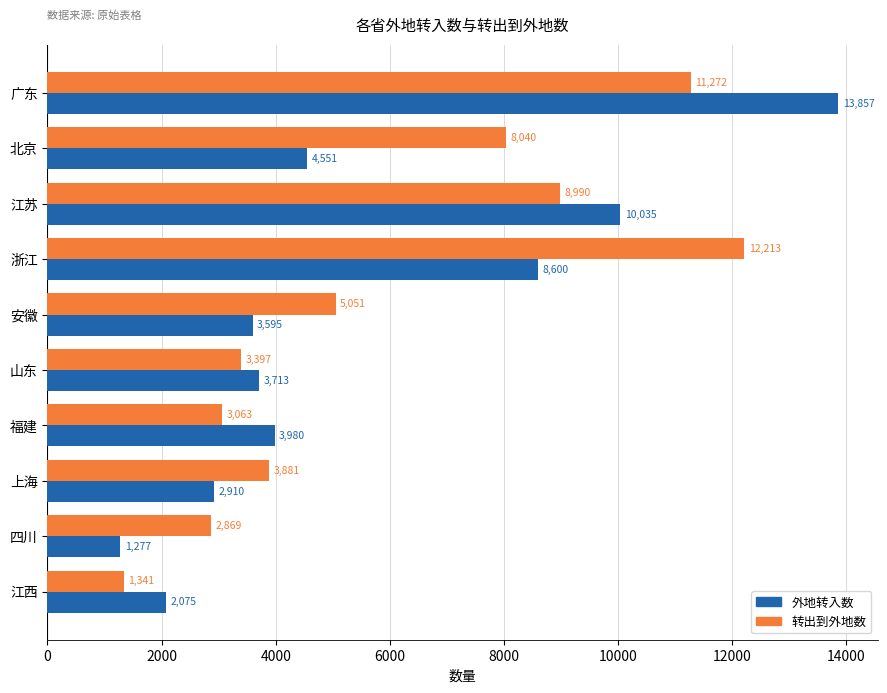

At which category is the sum across all series the highest?

广东